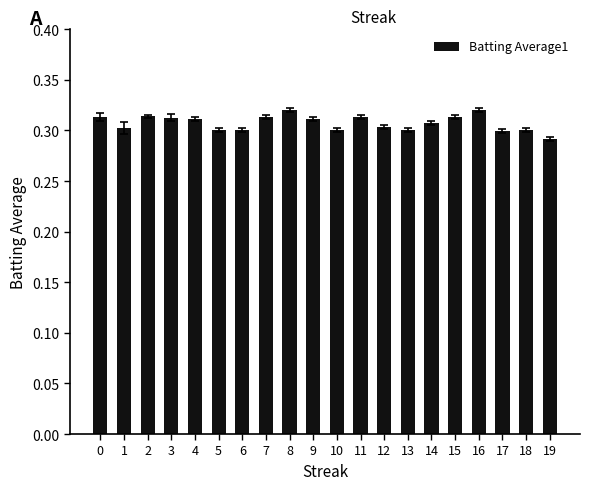

The chart shows a value of 0.3 at 3. True or false?

True